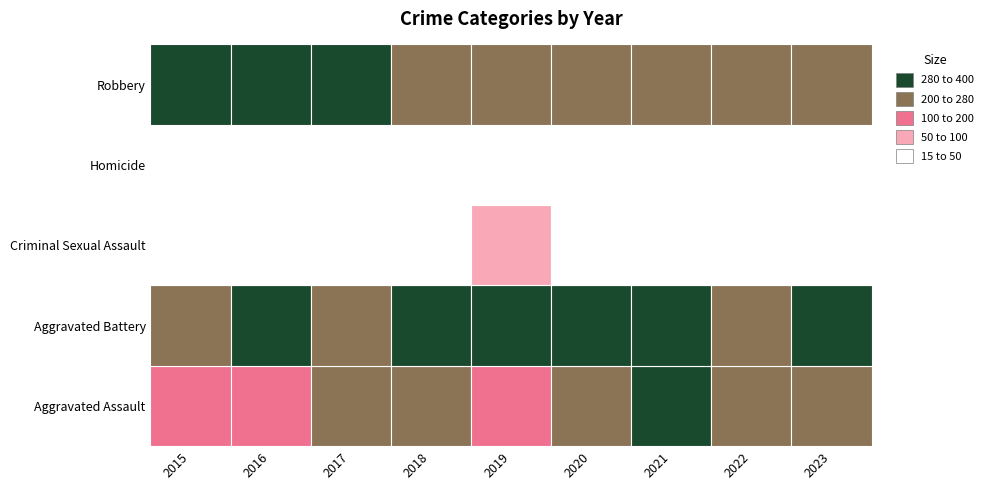

How many values in the Aggravated Battery series are below 292?

4